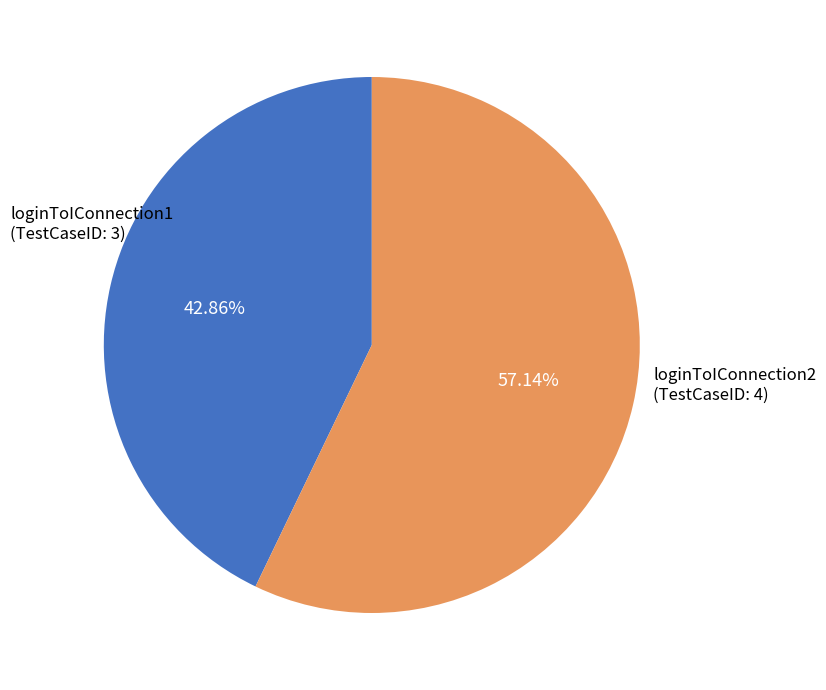

How many slices are in this pie chart?

2